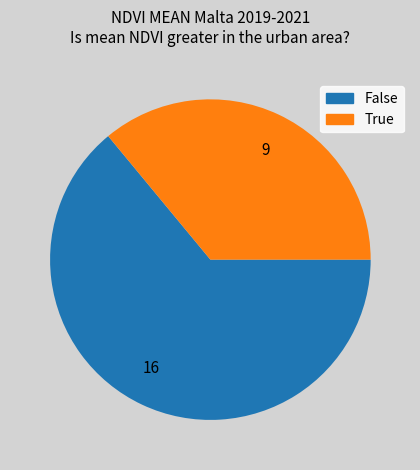

What is the largest slice in the pie chart?

16